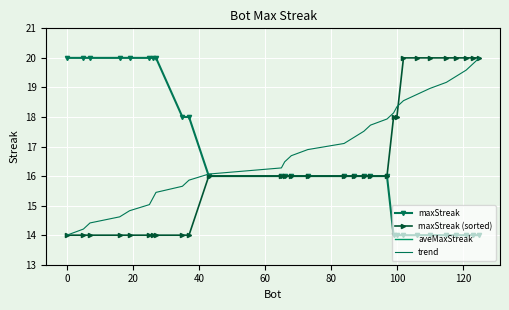

The value of trend at 0 is 4.0. True or false?

False